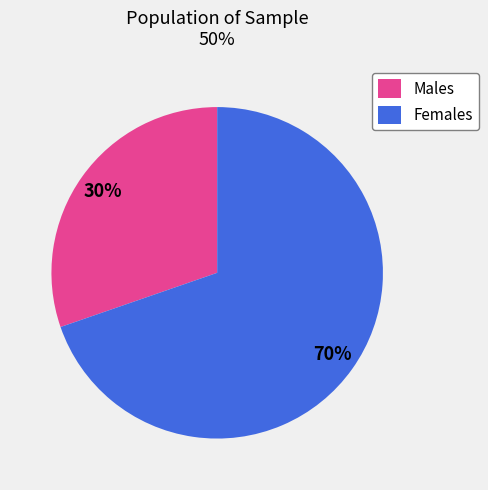

The Females slice represents 70% of the pie. True or false?

True